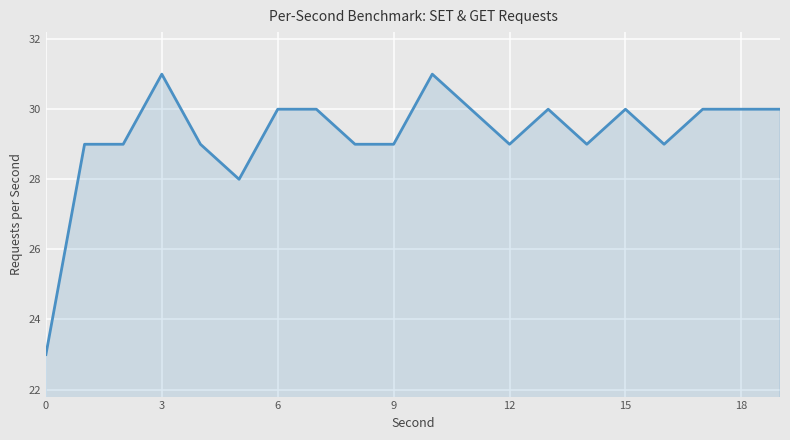

What is the maximum value shown in the chart?

31